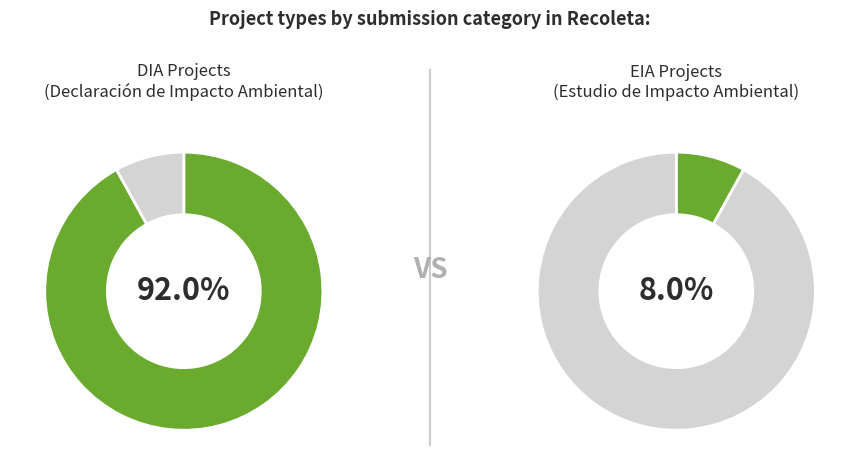

Is EIA the majority of the pie?

No